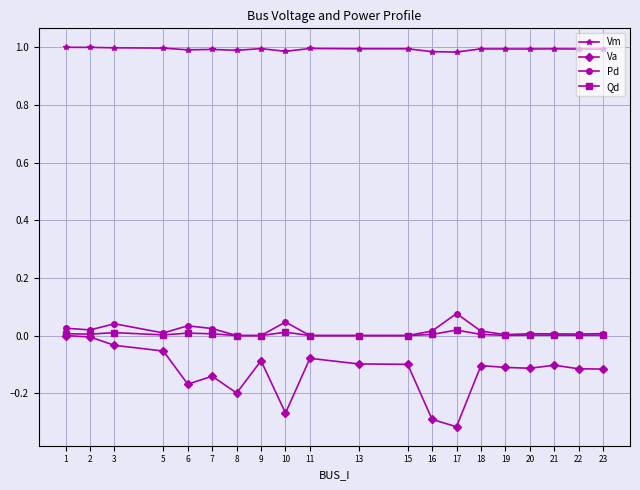

Which series has the widest spread of values?

Va